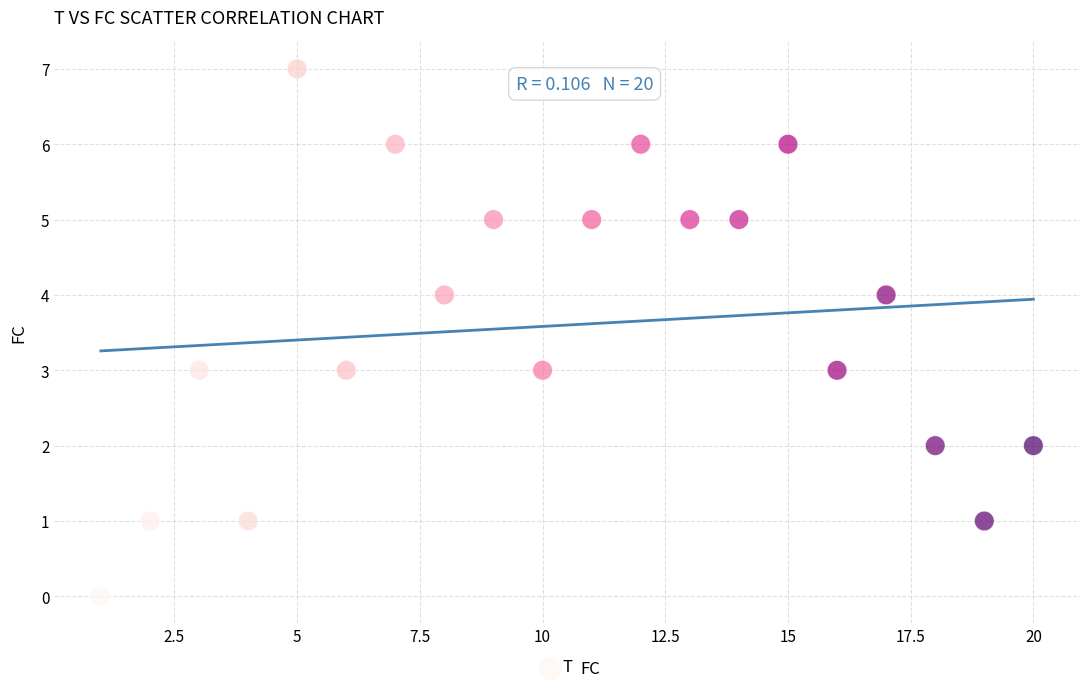

What is the range of X values (max minus min)?

19